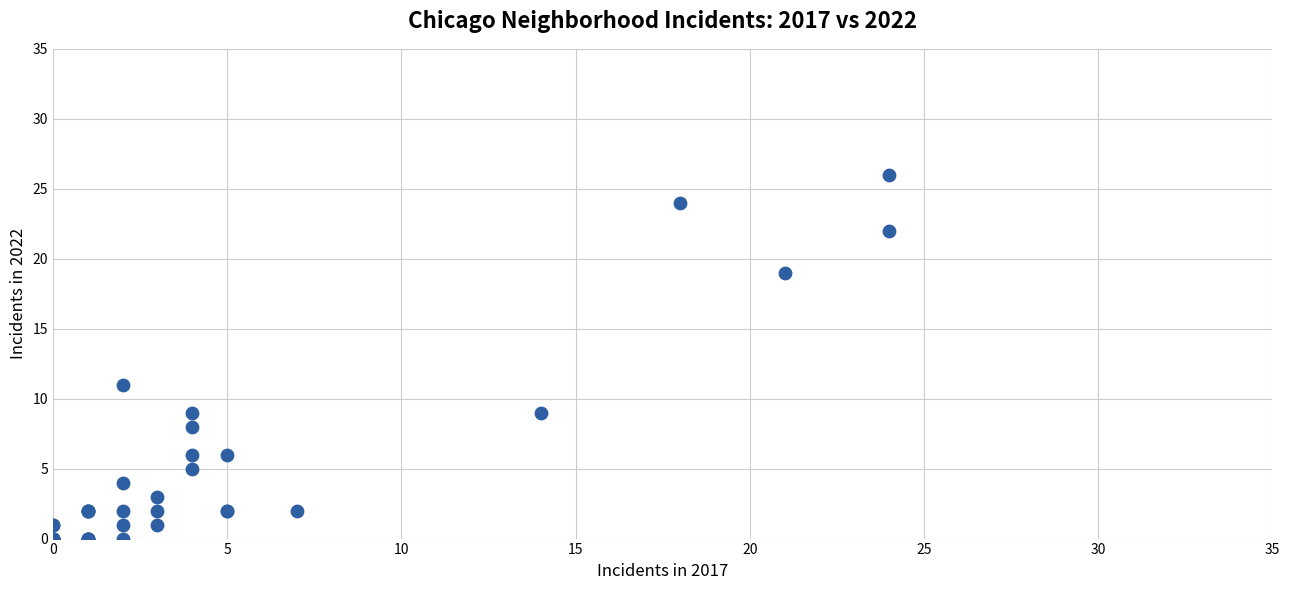

What Y value in the scatter plot is closest to 13?

11